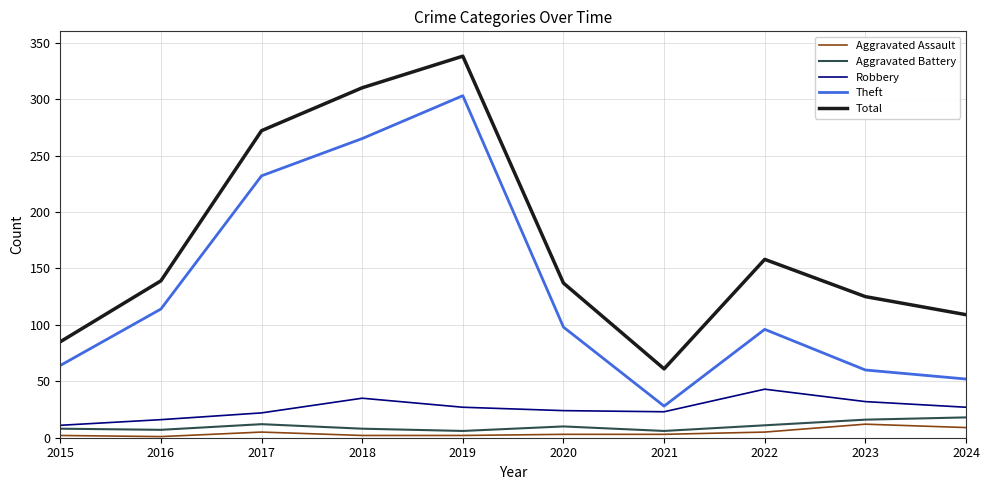

What is the average value of the Theft series?

131